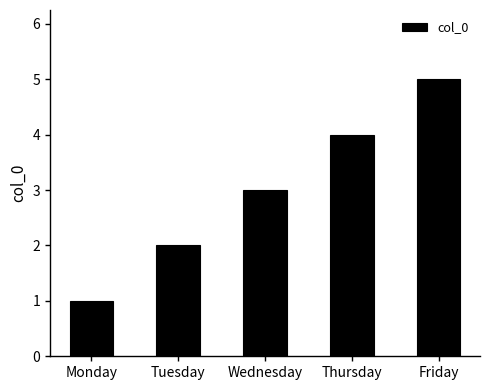

What is the value of the 3rd bar from the left?

3